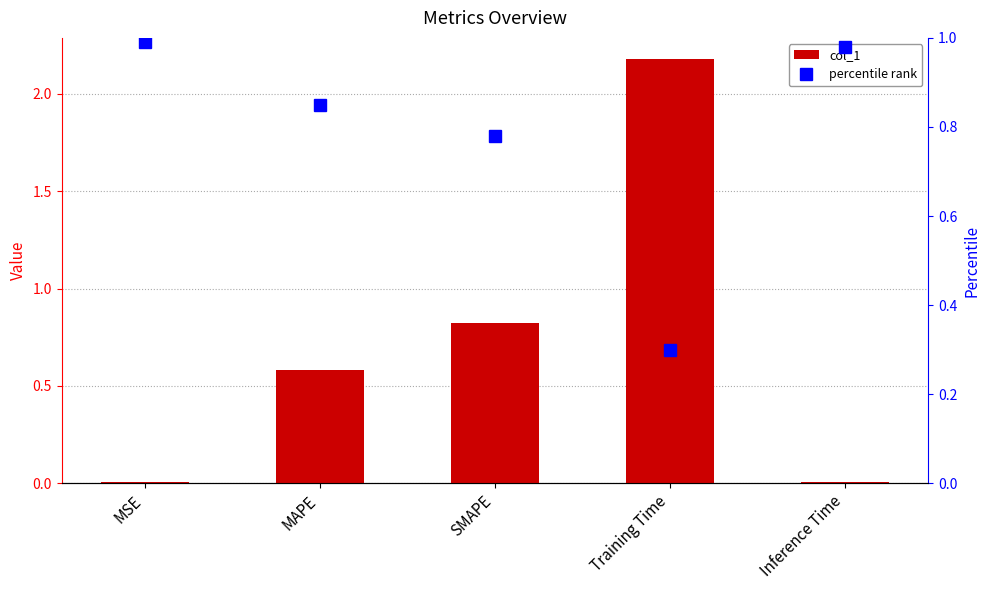

Reading right to left, what are all the values shown in this chart?

col_1: 0.0	2.2	0.8	0.6	0.0
percentile rank: 1.0	0.3	0.8	0.8	1.0